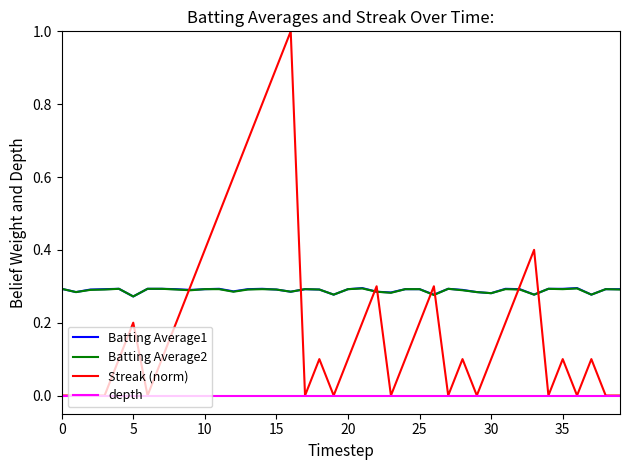

Which series has the largest range (max minus min)?

Streak (norm)